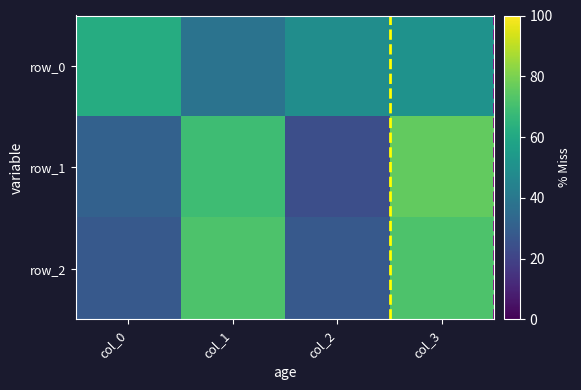

Reading left to right, transcribe all the data shown in this chart.

row_0: 62	38	49	51
row_1: 31	69	24	76
row_2: 28	72	28	72